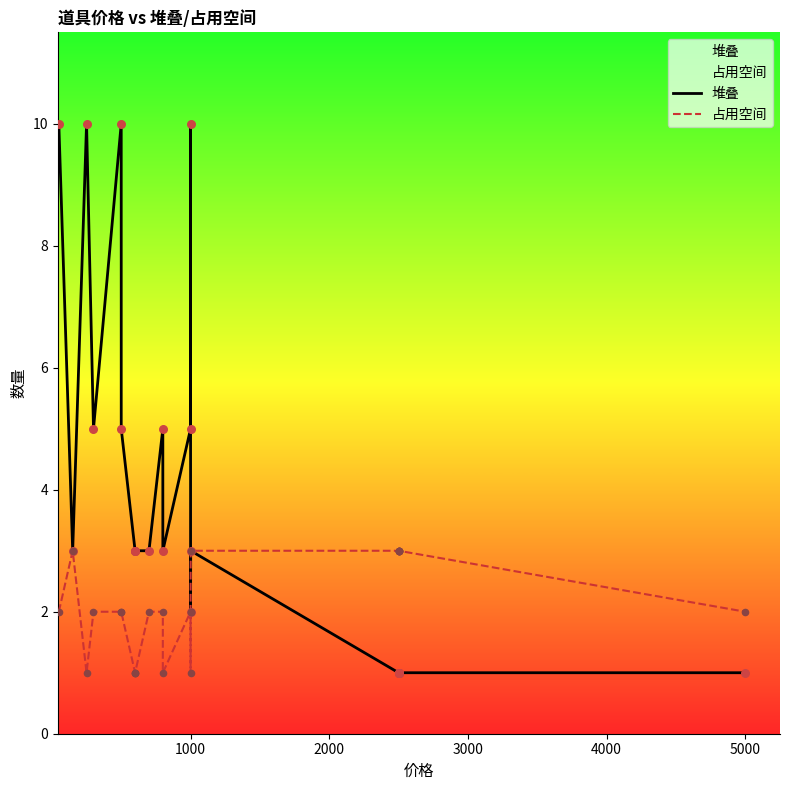

What are all the series names shown in the legend?

堆叠, 占用空间